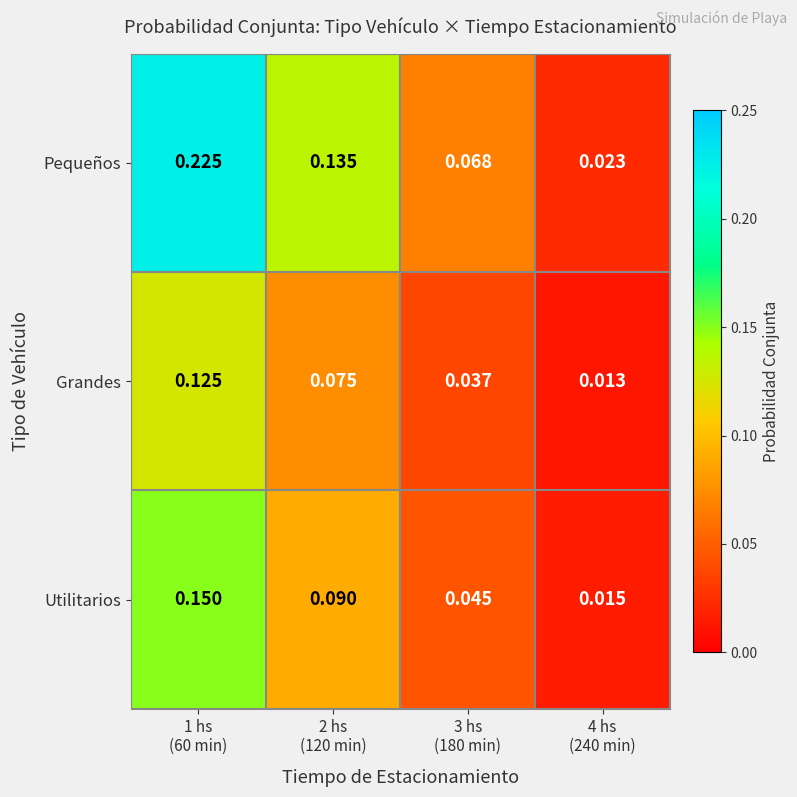

Rank the series by their maximum value, from highest to lowest.

Pequeños, Utilitarios, Grandes